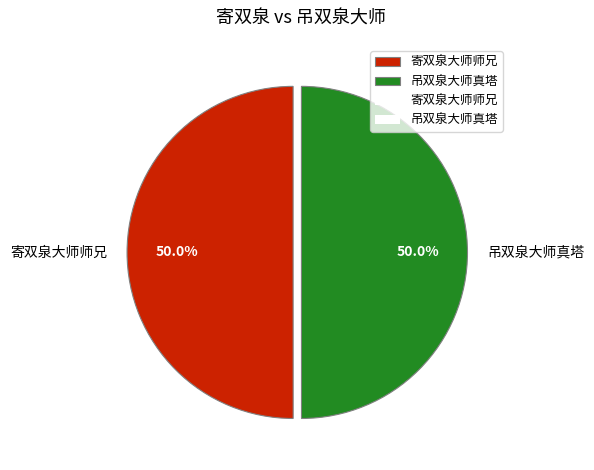

What percentage is NOT represented by 寄双泉大师师兄?

50.0%